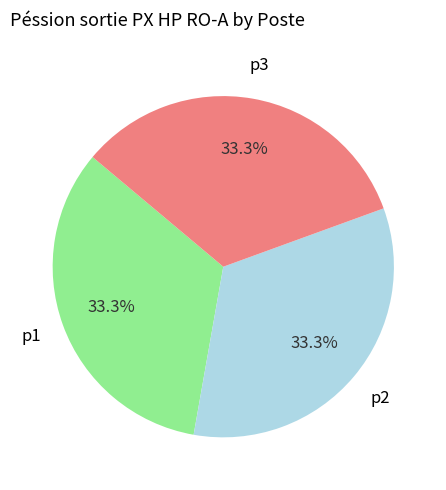

Is p1 the majority of the pie?

No